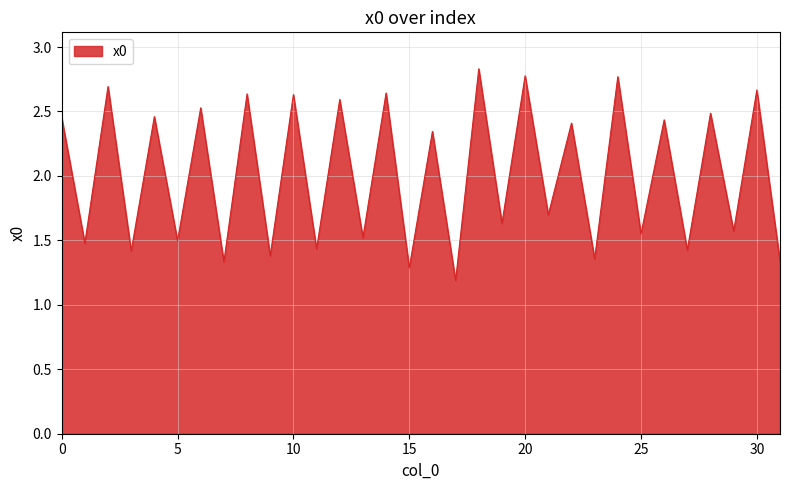

What is the smallest value displayed?

1.2